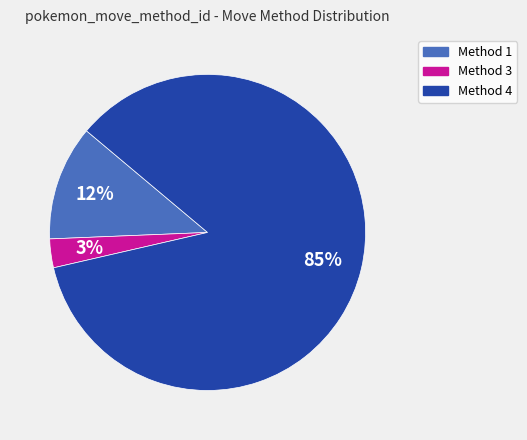

True or false: Method 1 accounts for 12% of the total.

True